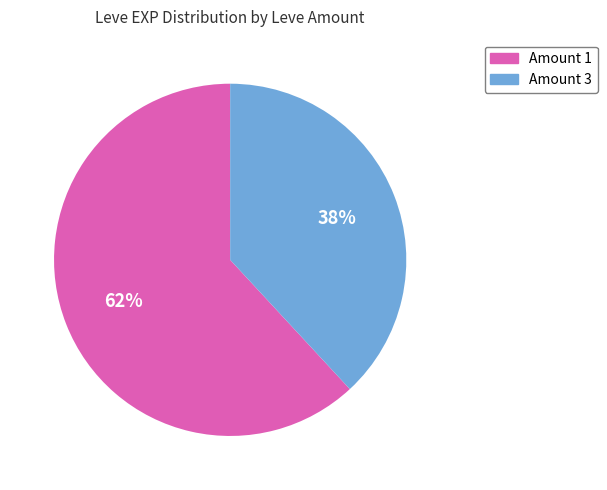

Is there a majority slice in this chart?

Yes